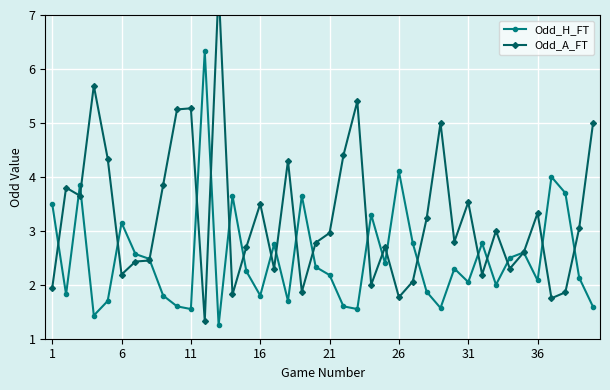

What are all the series names shown in the legend?

Odd_H_FT, Odd_A_FT